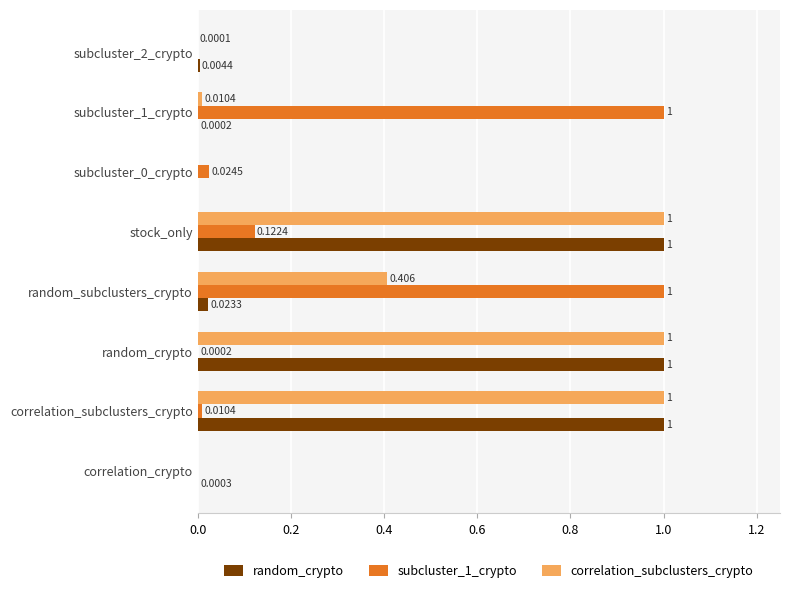

Is the value of correlation_subclusters_crypto at subcluster_2_crypto greater than the value of subcluster_1_crypto at subcluster_2_crypto?

Yes